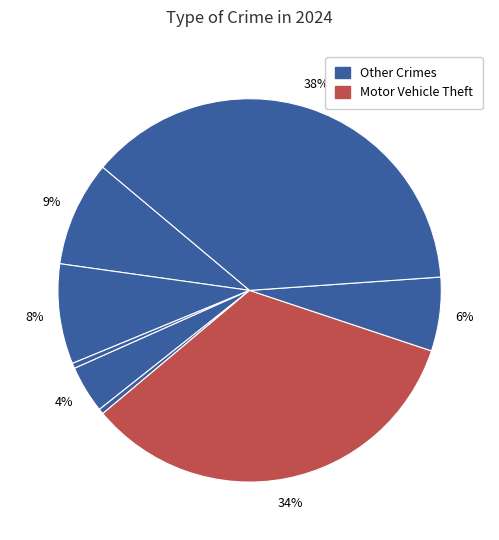

How many slices are in this pie chart?

8